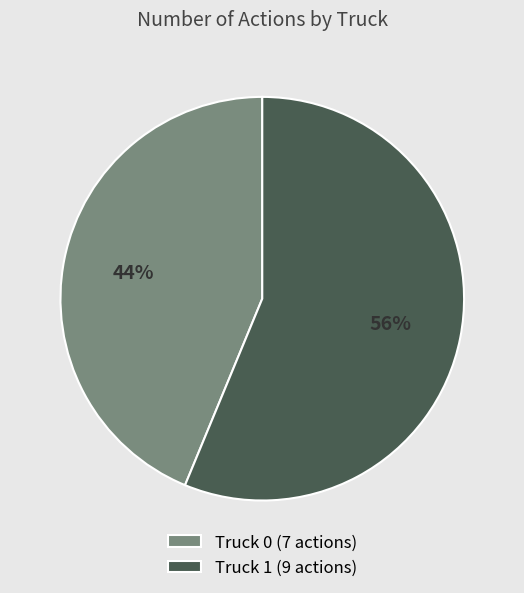

Is the sum of Truck 1 and Truck 0 greater than half?

Yes